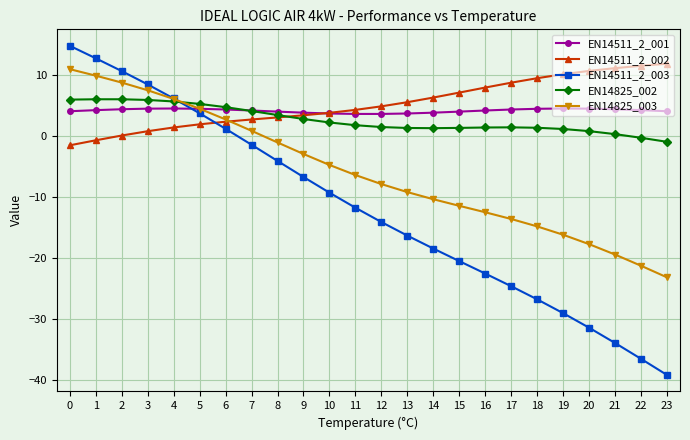

True or false: EN14511_2_002 has a value of 7.2 at 11.

False